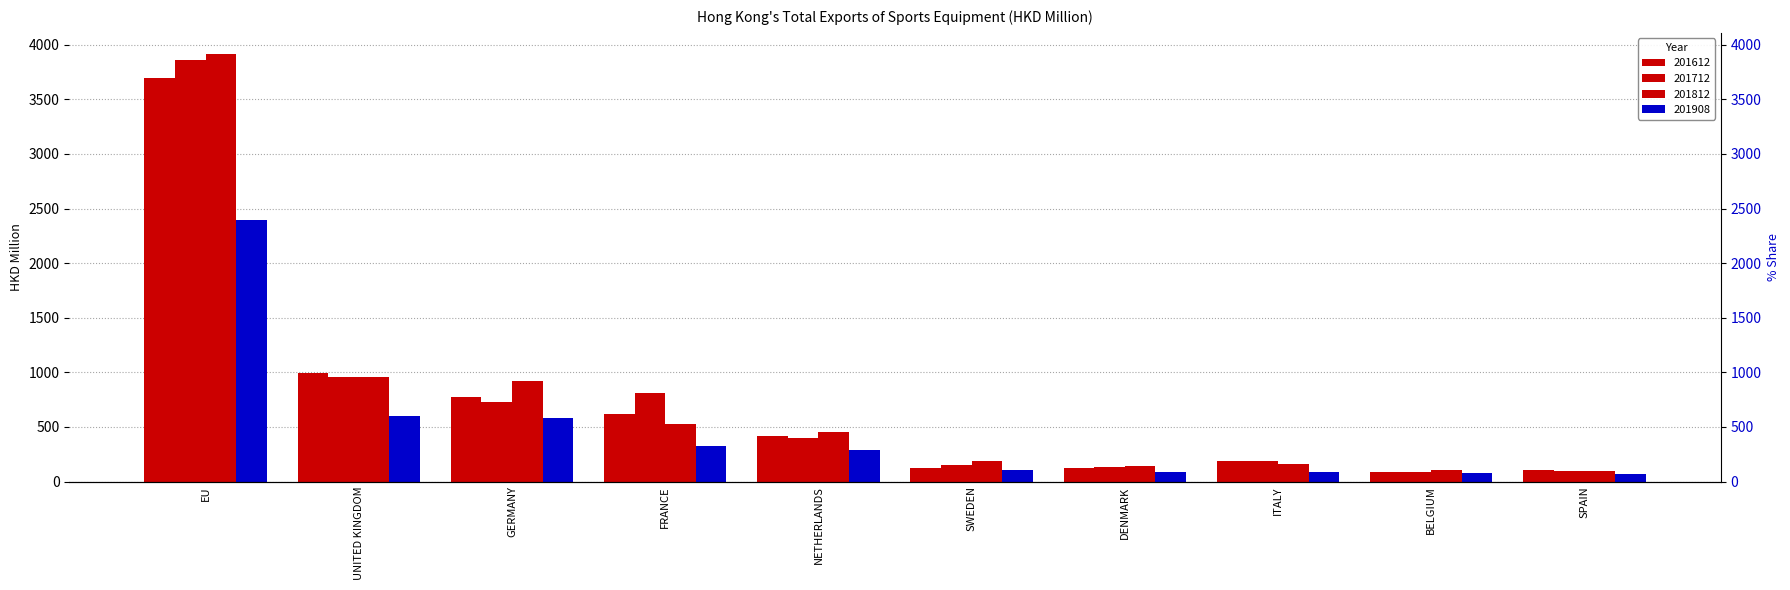

At how many categories does at least one series exceed 2859?

1